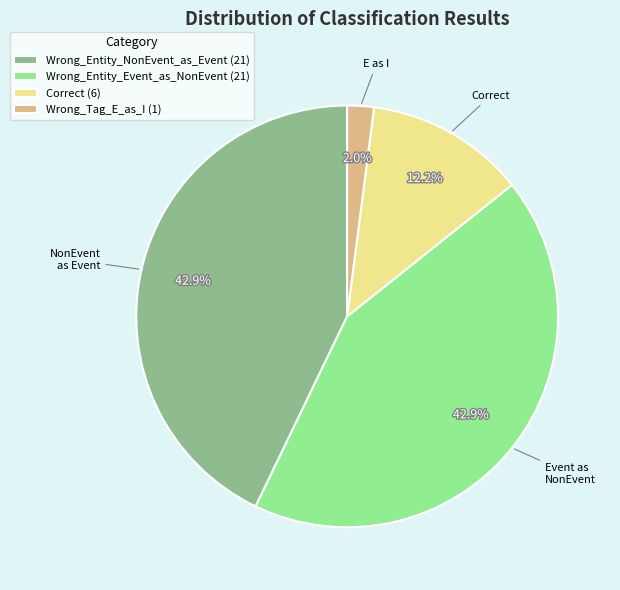

Is there a majority slice in this chart?

No